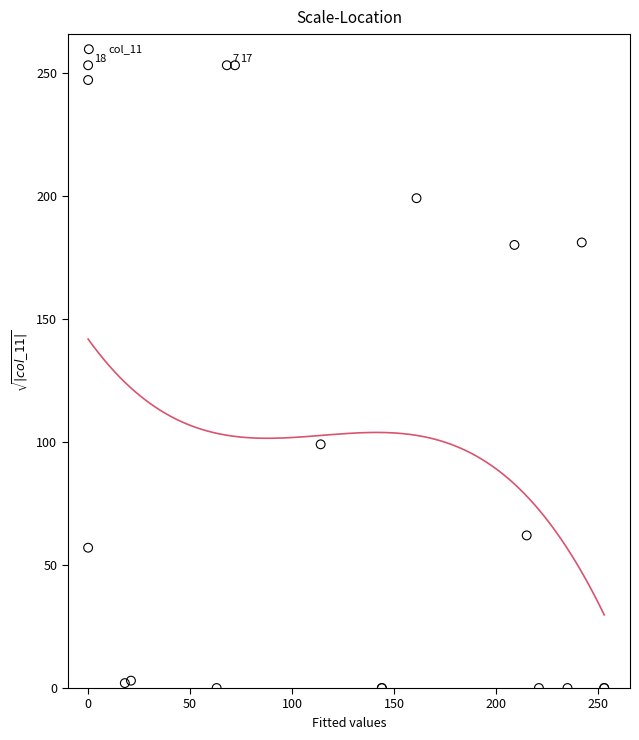

What Y value in the scatter plot is closest to 126?

99